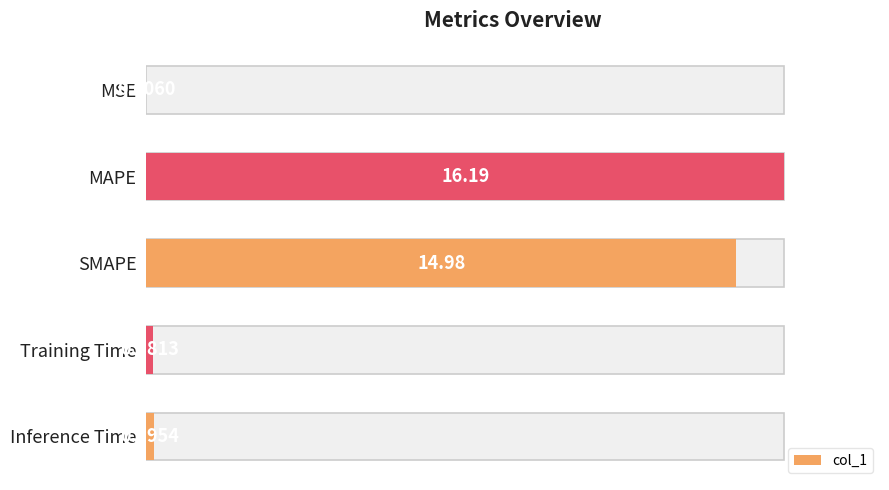

Reading left to right, what are all the values shown in this chart?

0.0	16.2	15.0	0.2	0.2